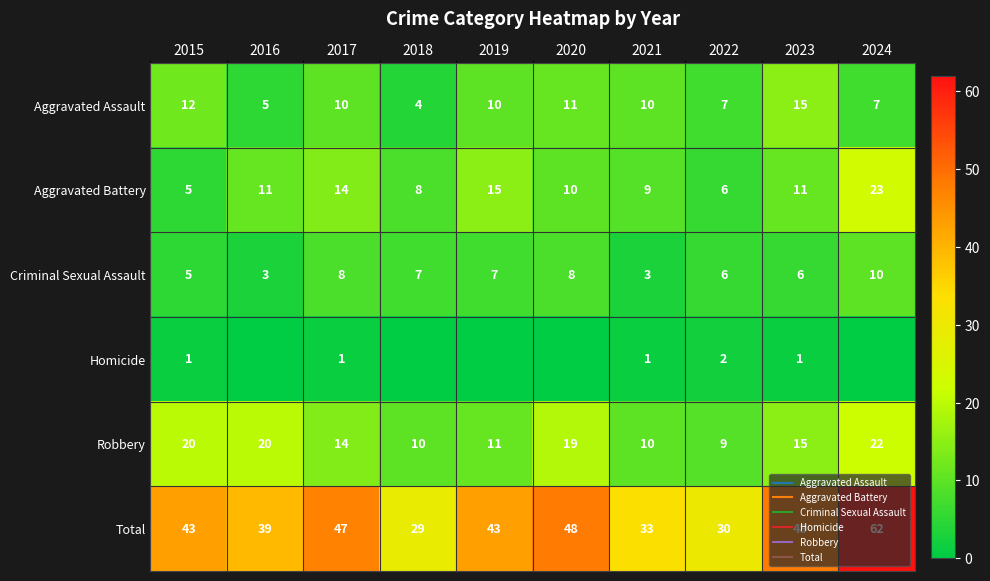

At which category is the sum across all series the highest?

2024